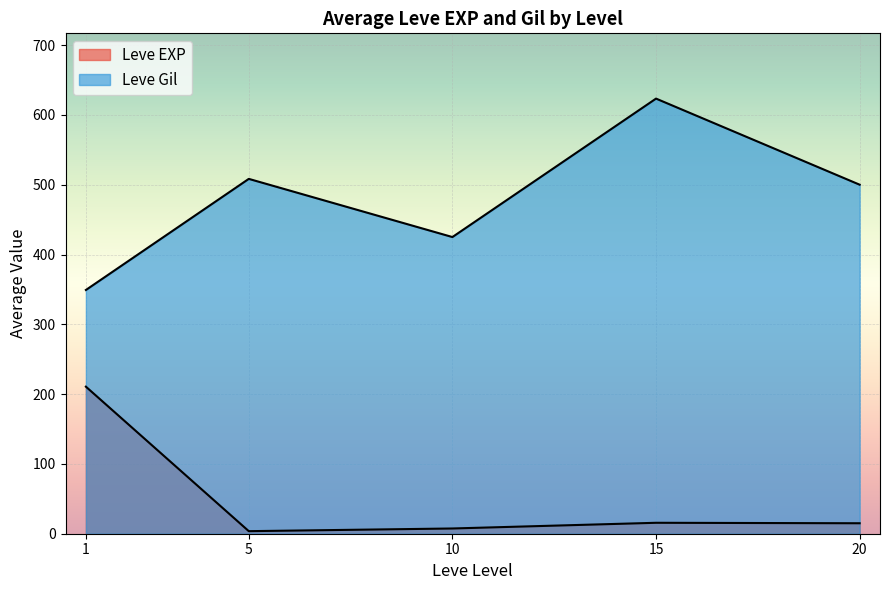

True or false: Leve Gil has a value of 383 at 5.

False